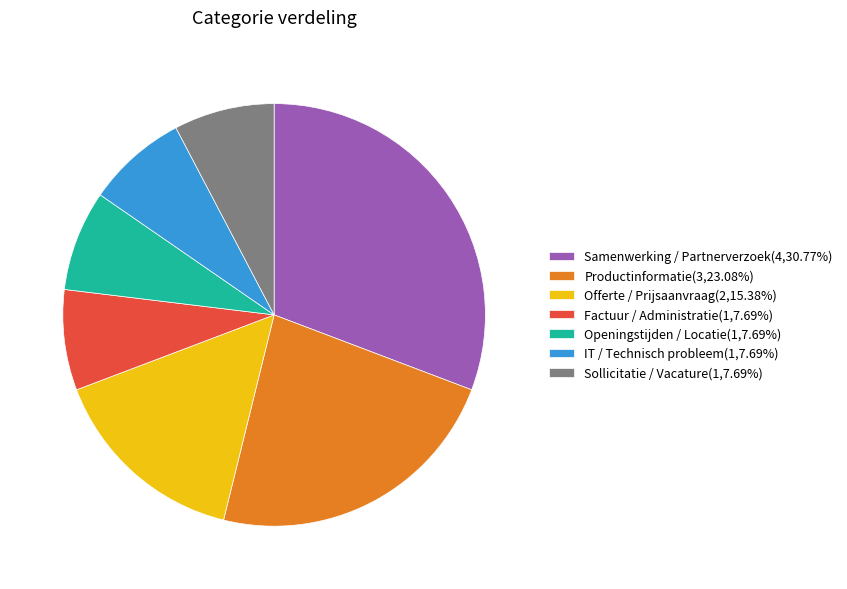

True or false: IT / Technisch probleem accounts for 8% of the total.

True